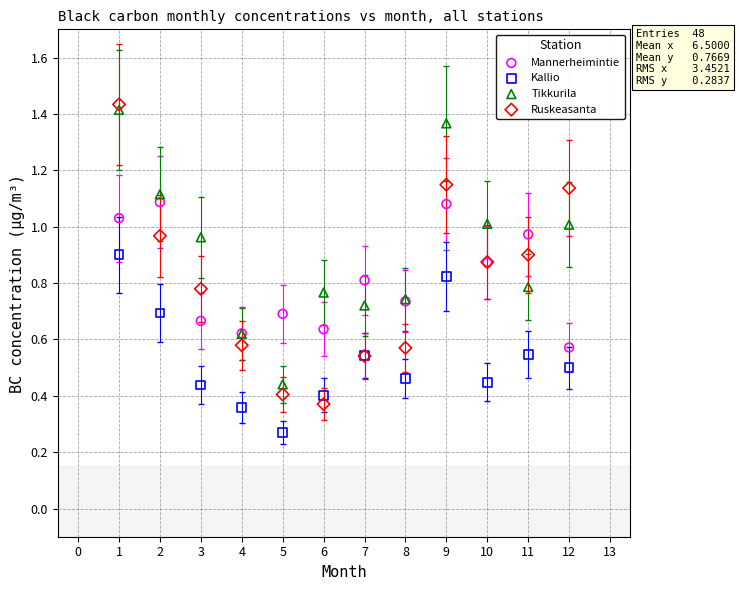

Which series reaches the minimum Y coordinate?

Kallio